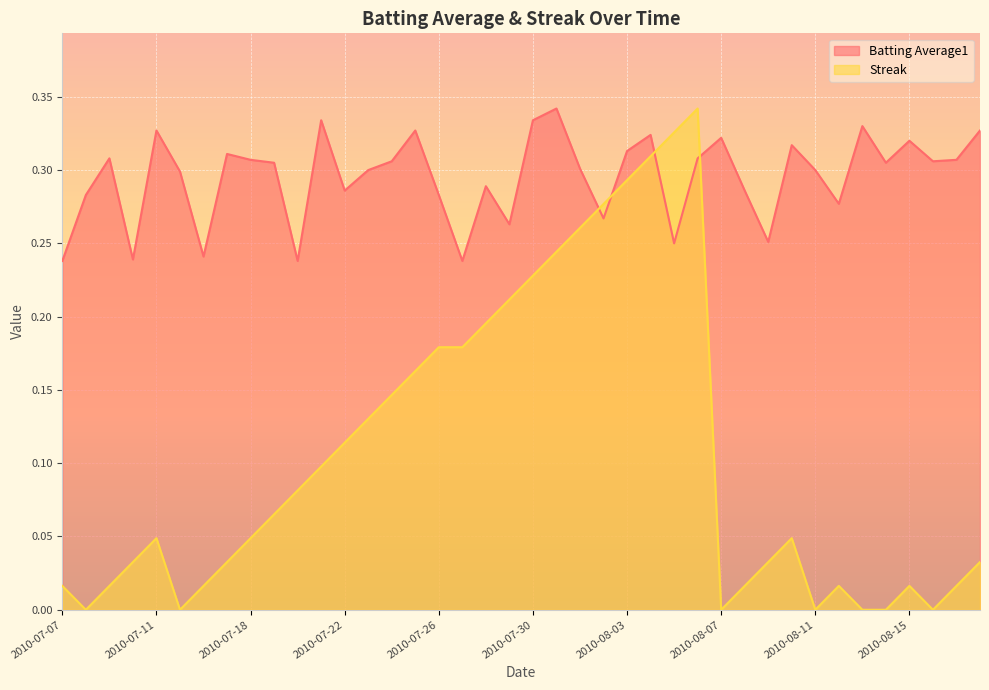

How many lines are shown in the chart?

2